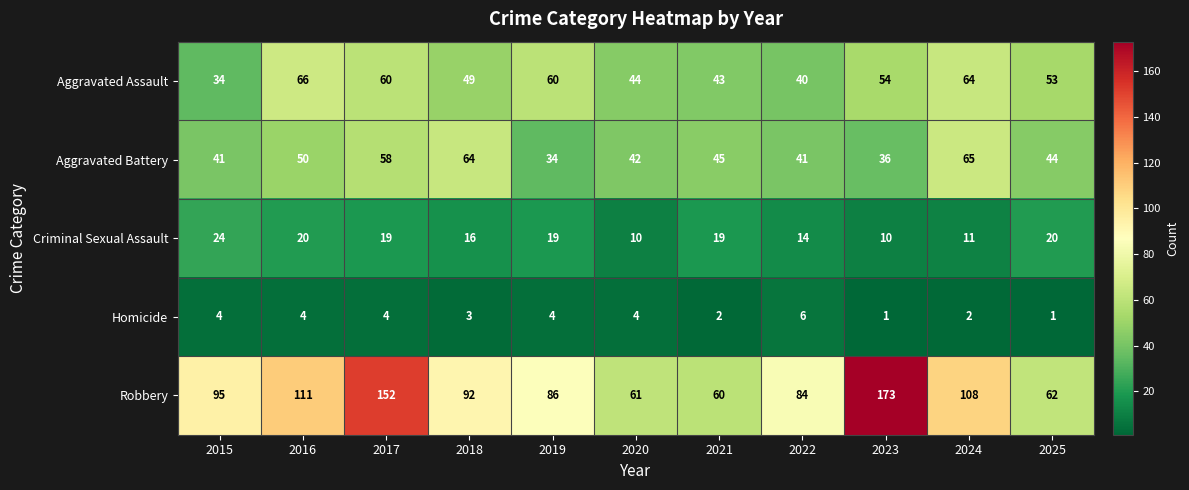

Which series has the largest range (max minus min)?

Robbery